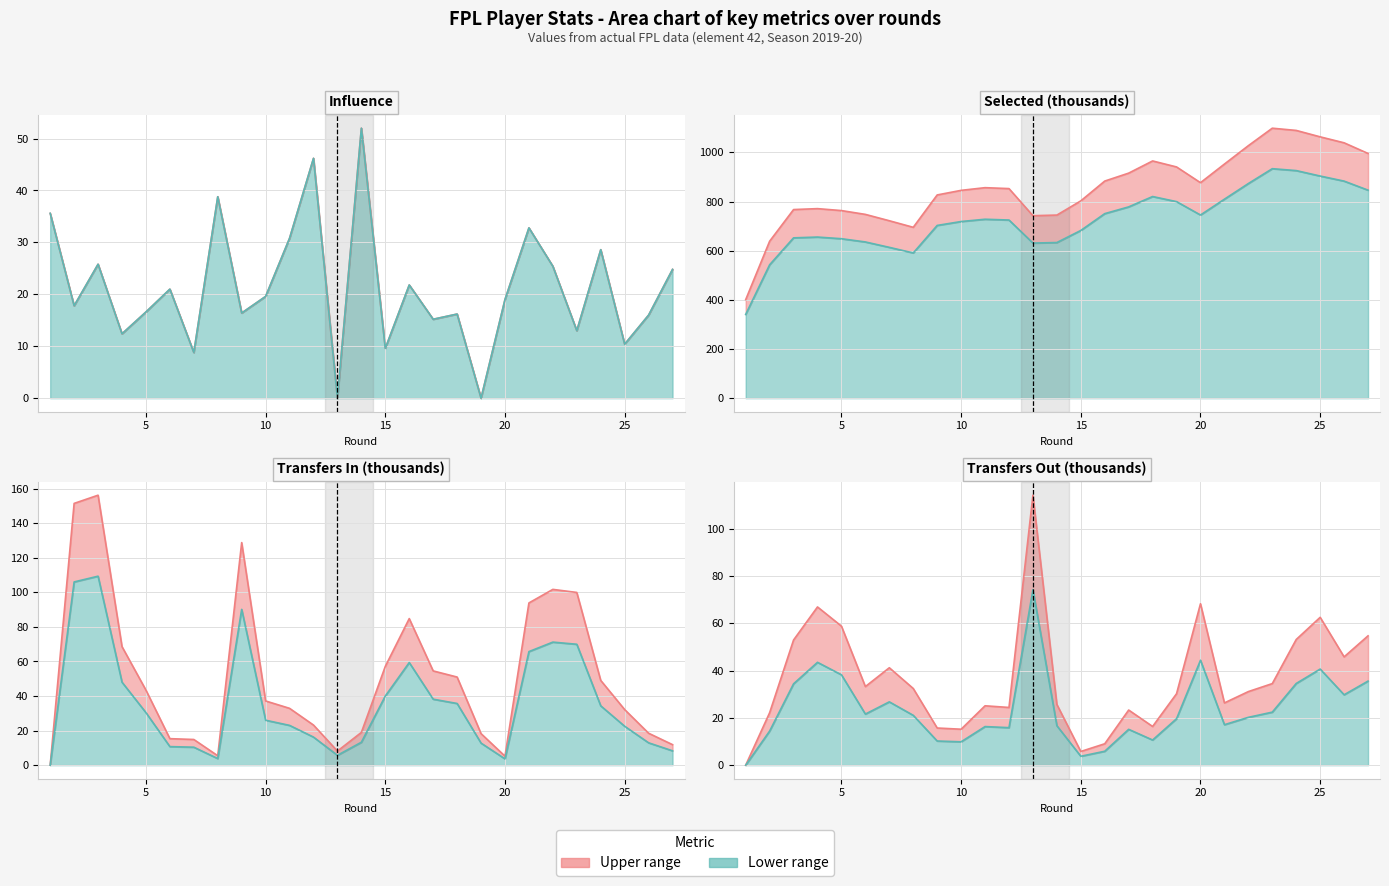

True or false: selected and influence intersect in this chart.

False